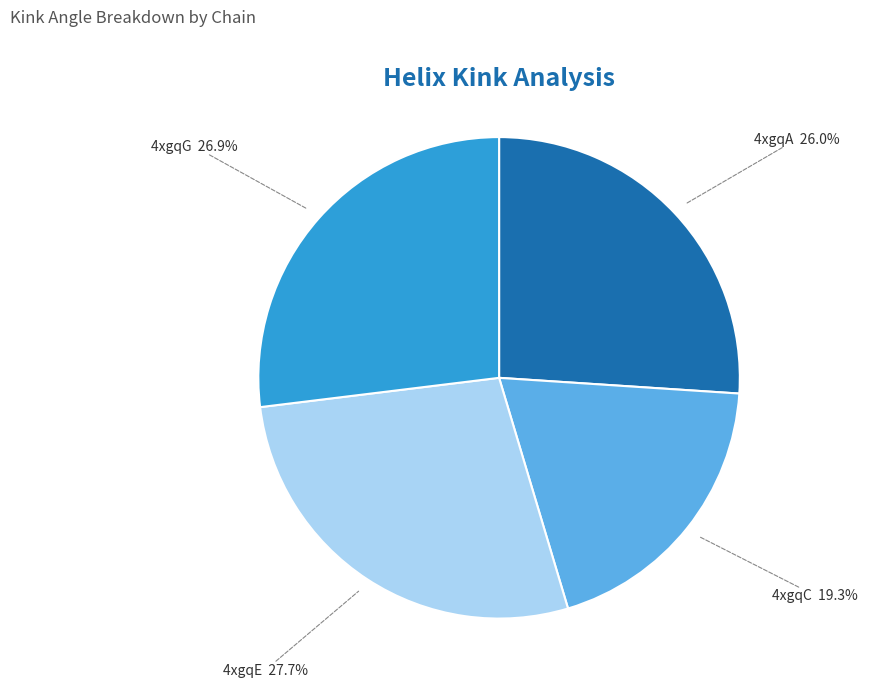

What percentage is NOT represented by 4xgqA?

74.0%